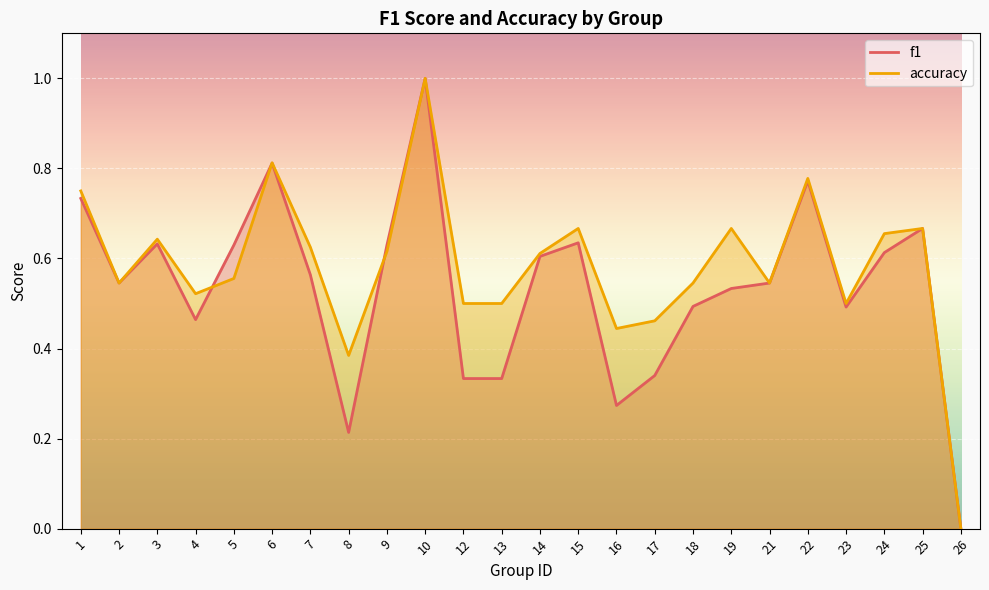

Which series has the largest total across all categories?

accuracy